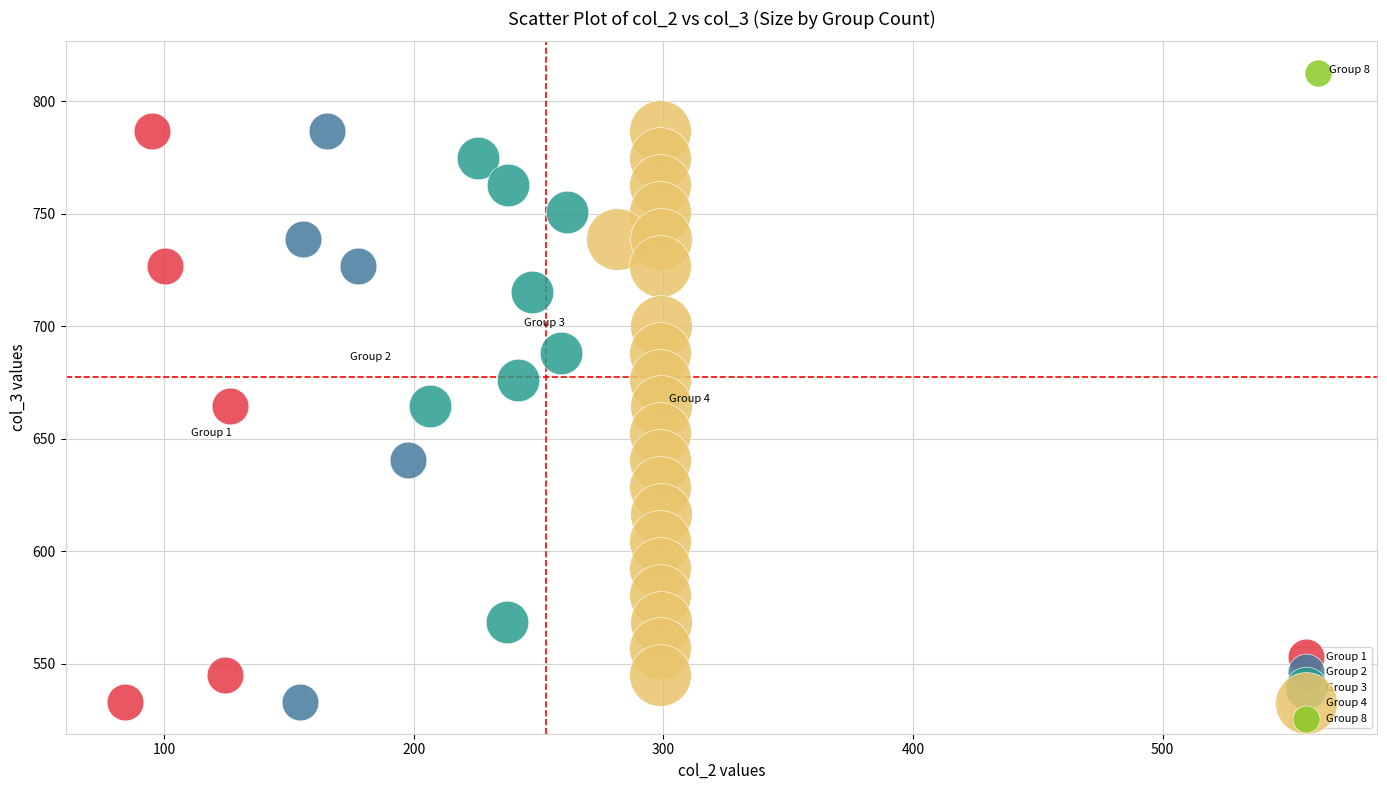

What are all the series names shown in the legend?

Group 1, Group 2, Group 3, Group 4, Group 8